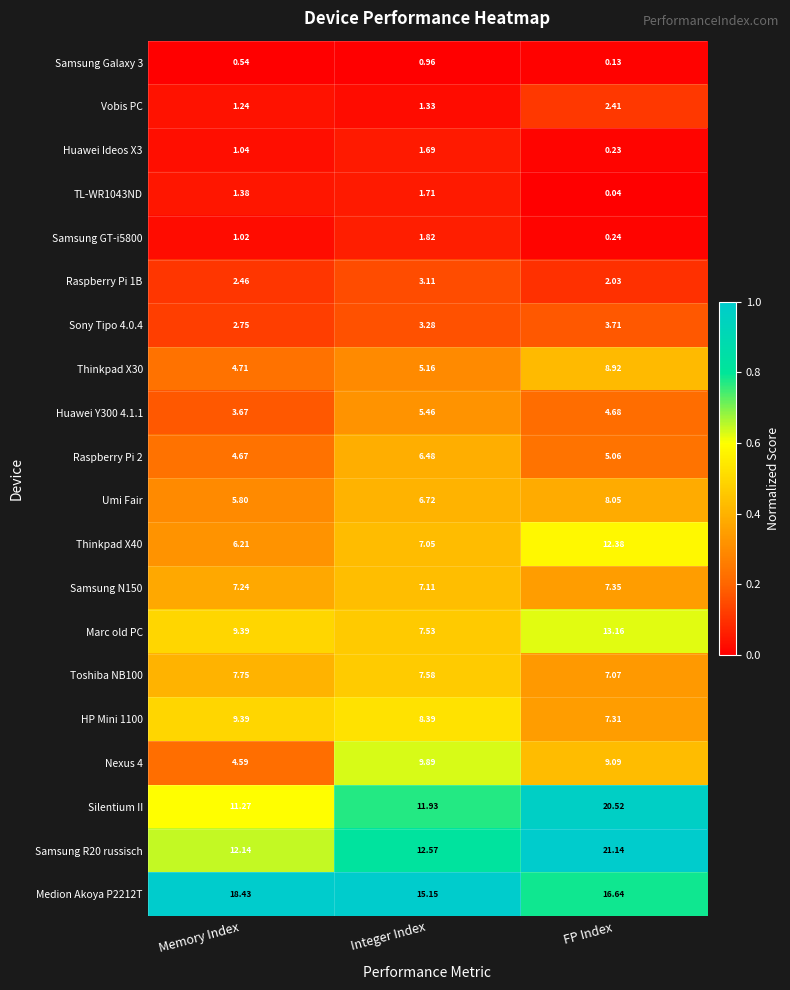

At which category is the sum across all series the highest?

FP Index